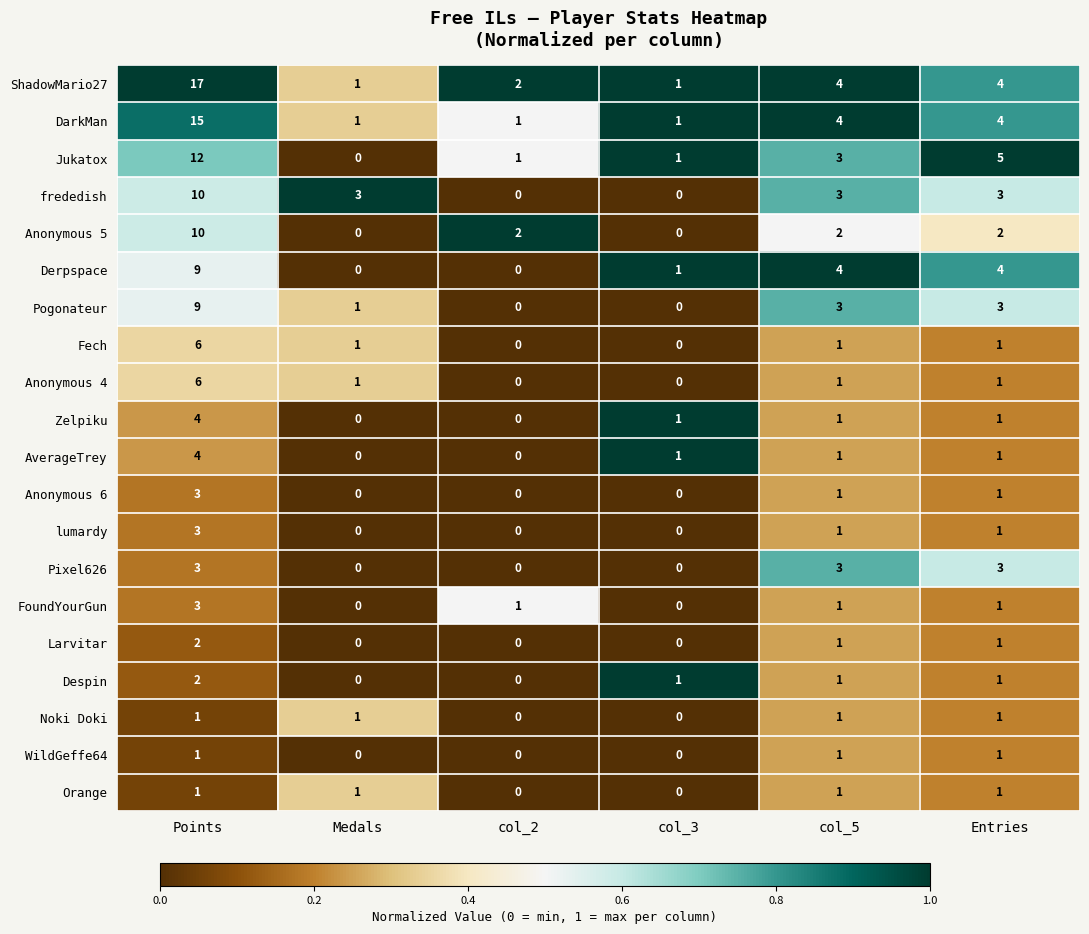

Which series has the largest total across all categories?

ShadowMario27